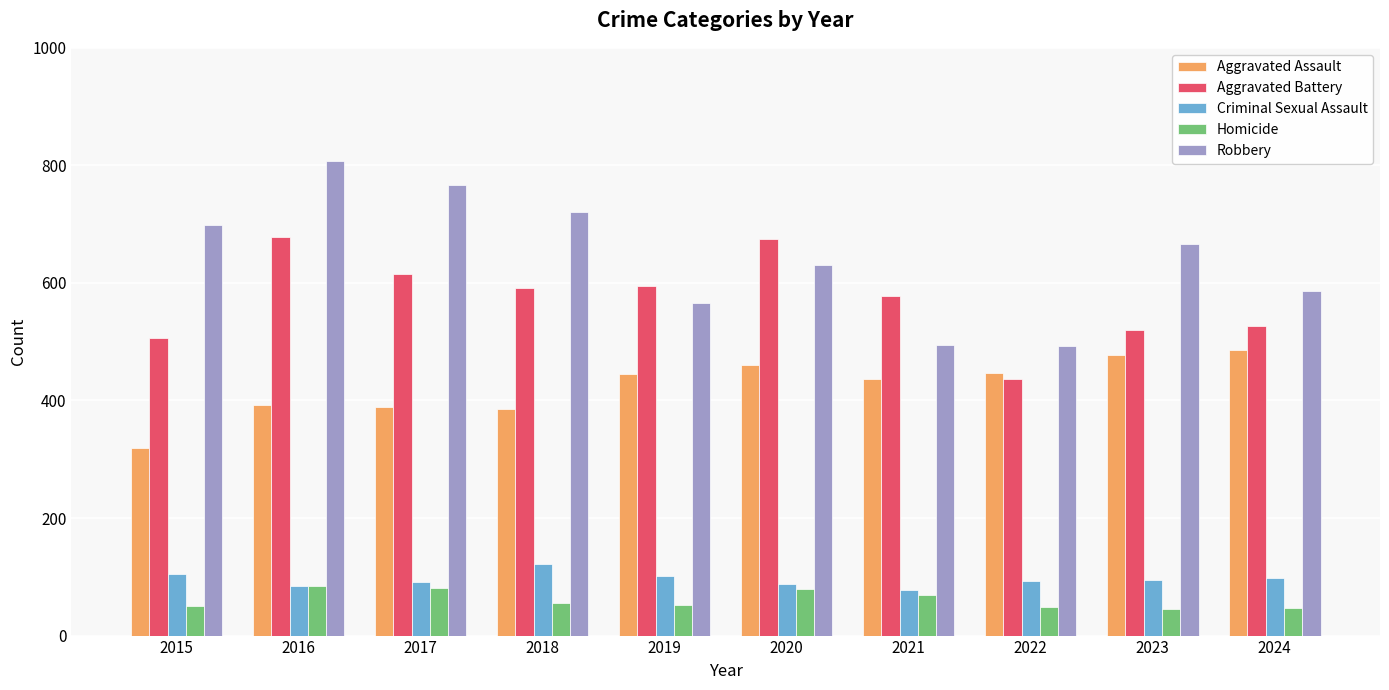

What is the value of the Aggravated Assault bar at the 6th from the left?

461